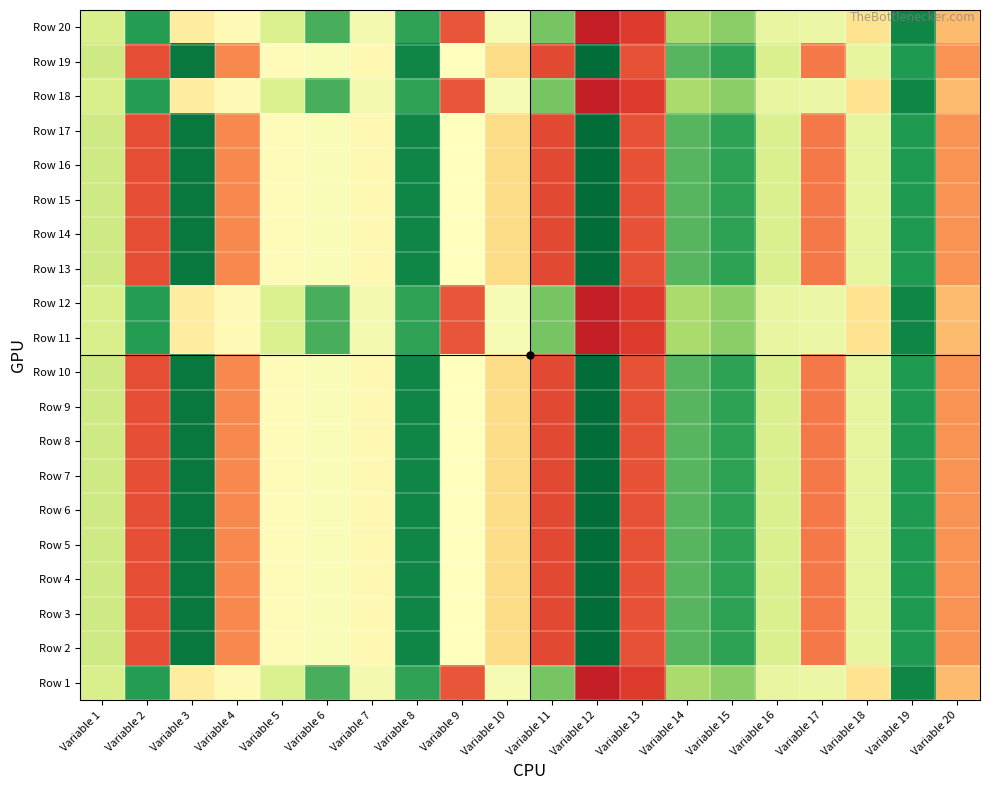

Between Variable 10 and Variable 19, which series saw the biggest shift?

Row 19